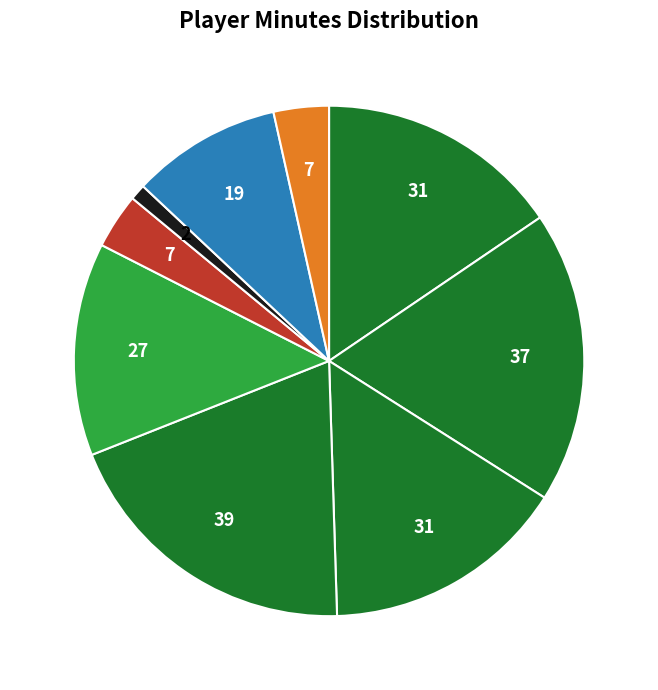

Count the number of slices in the pie.

9